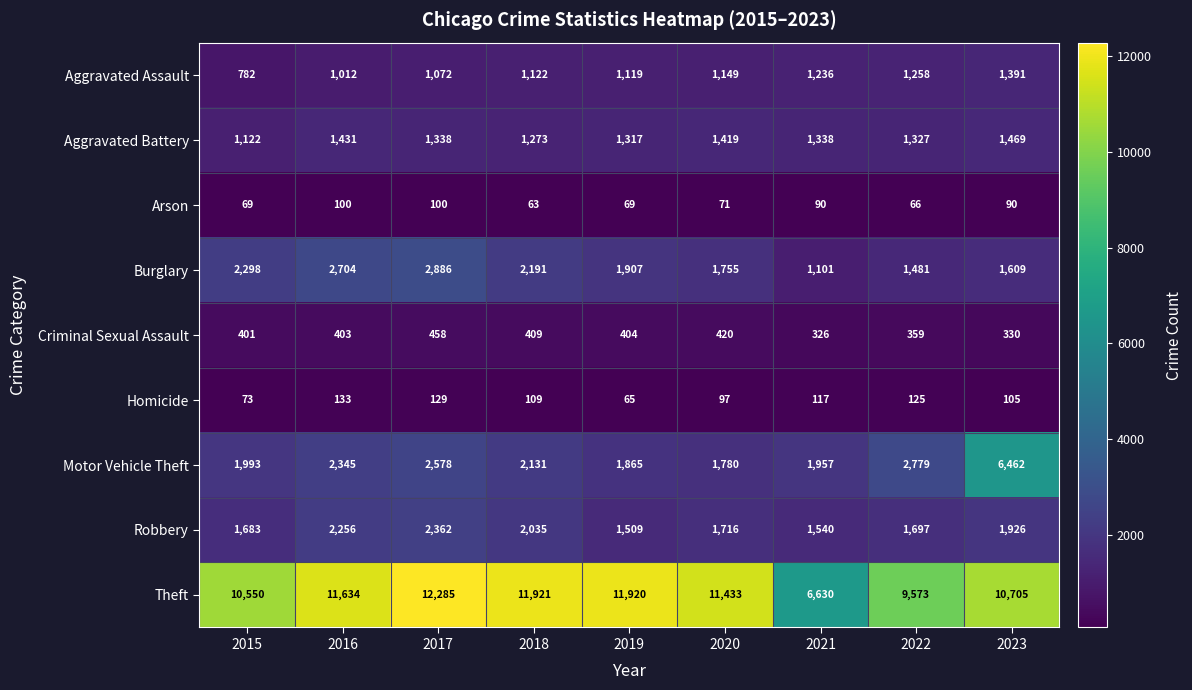

What is the sum of the Arson values at 2017 and 2021?

190